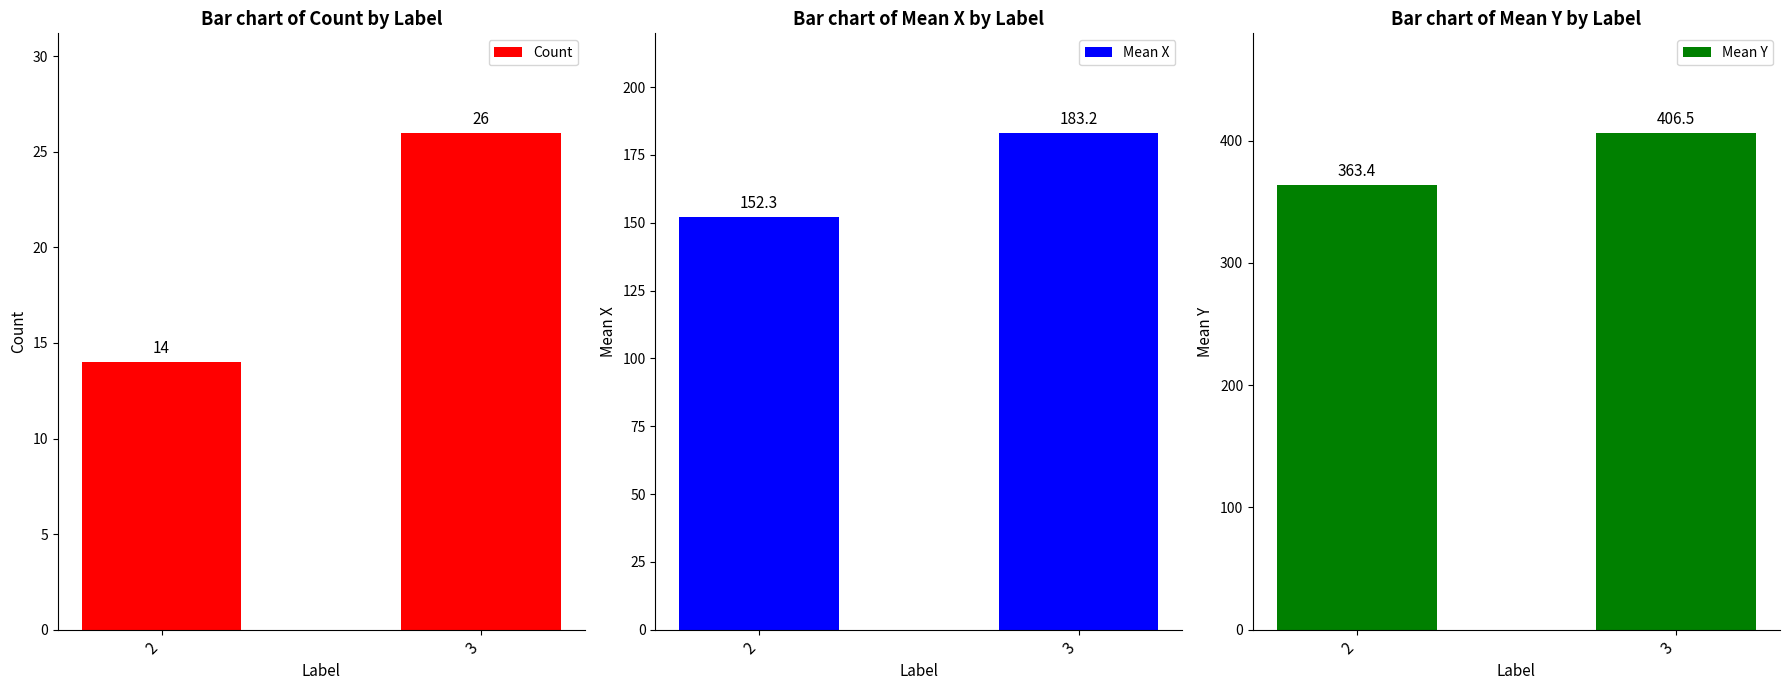

What is the average value of the Mean Y series?

384.9